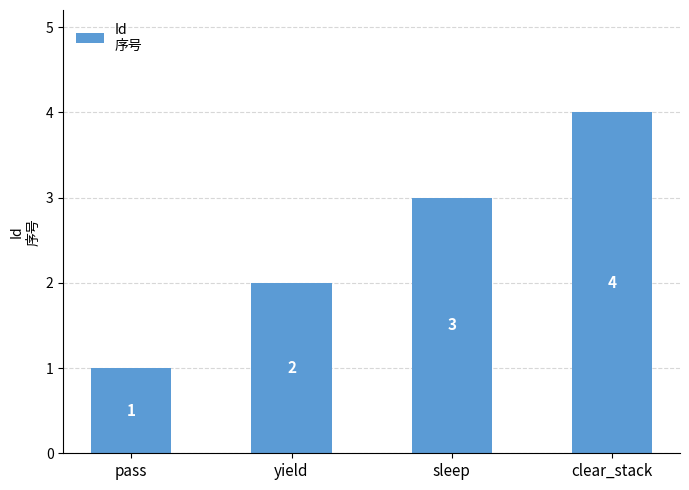

What is the sum of the values at sleep and yield?

5